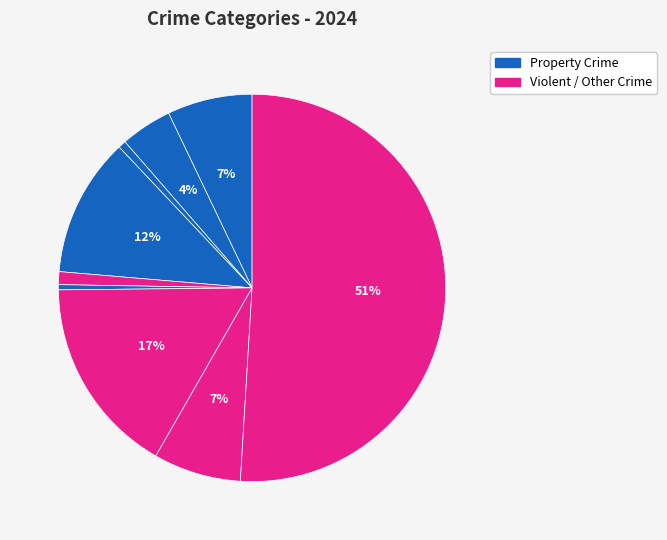

How many slices are in this pie chart?

9